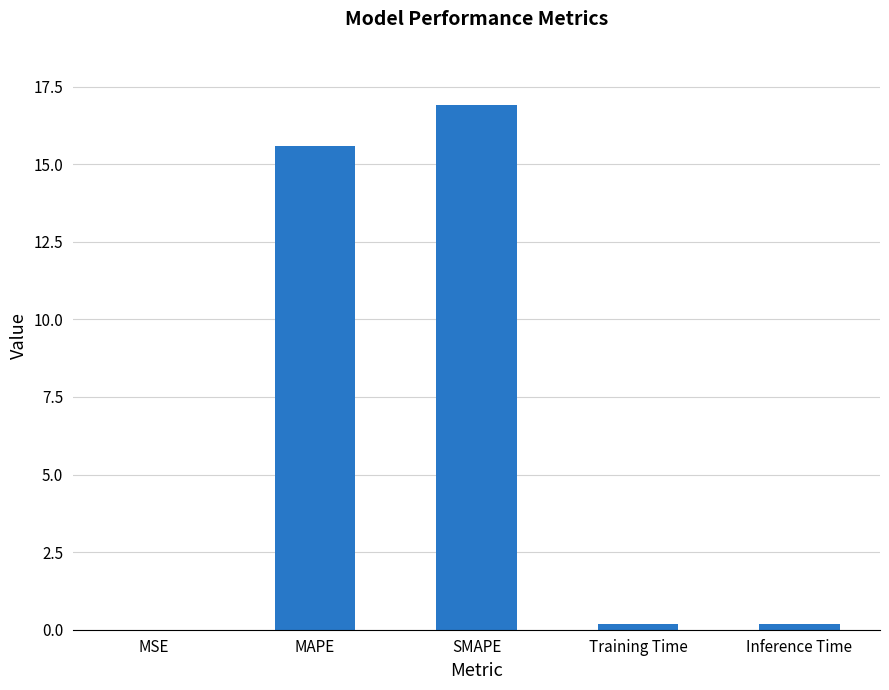

The value at MAPE is 15.6. True or false?

True